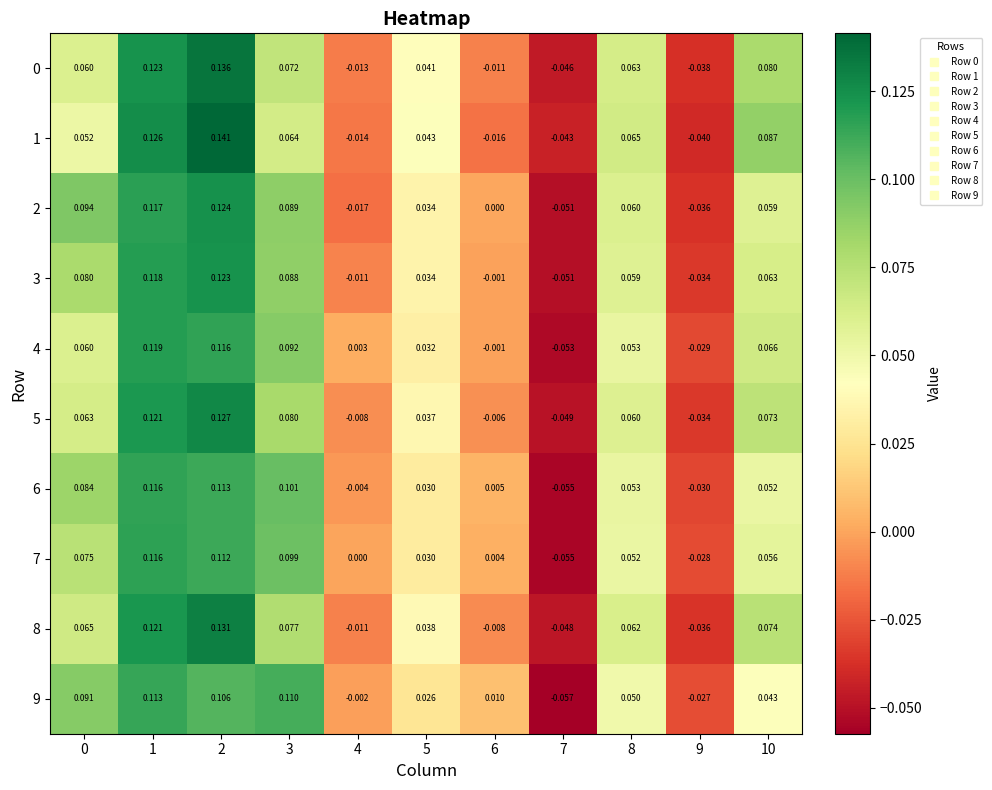

At which category is the sum across all series the highest?

2